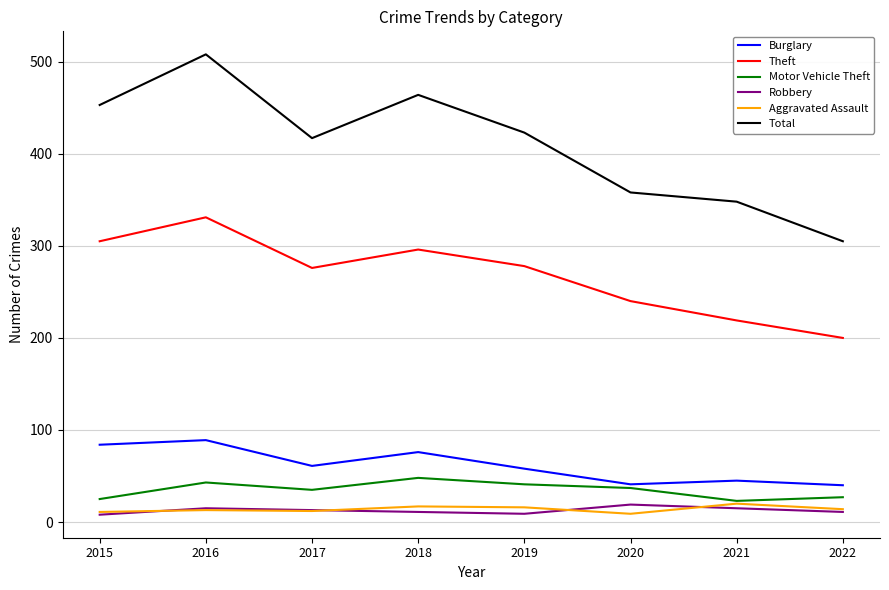

How many lines are shown in the chart?

6